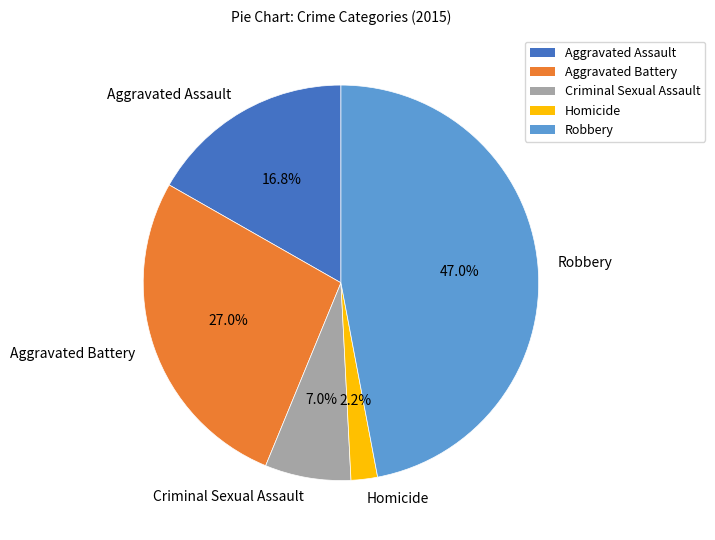

To the nearest percent, what is the difference between the largest and smallest slice percentages?

45%